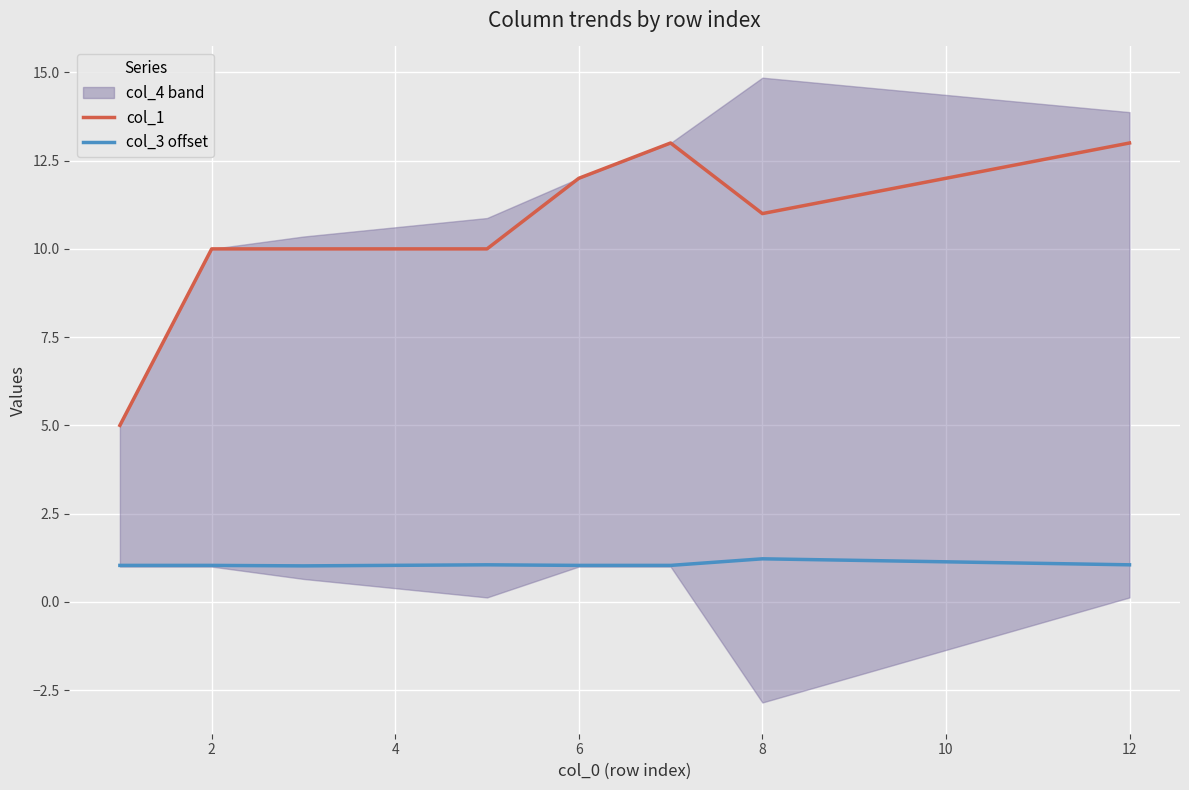

What is the minimum value for col_3 offset?

1.0